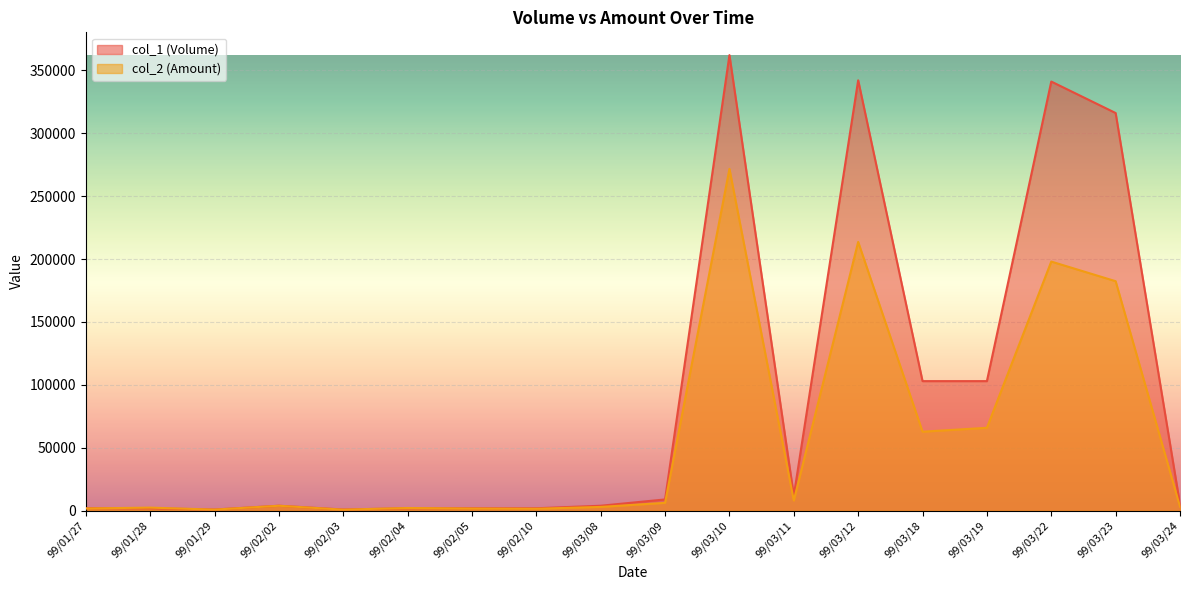

What is the difference between the maximum and minimum values in the col_1 (Volume) series?

361000